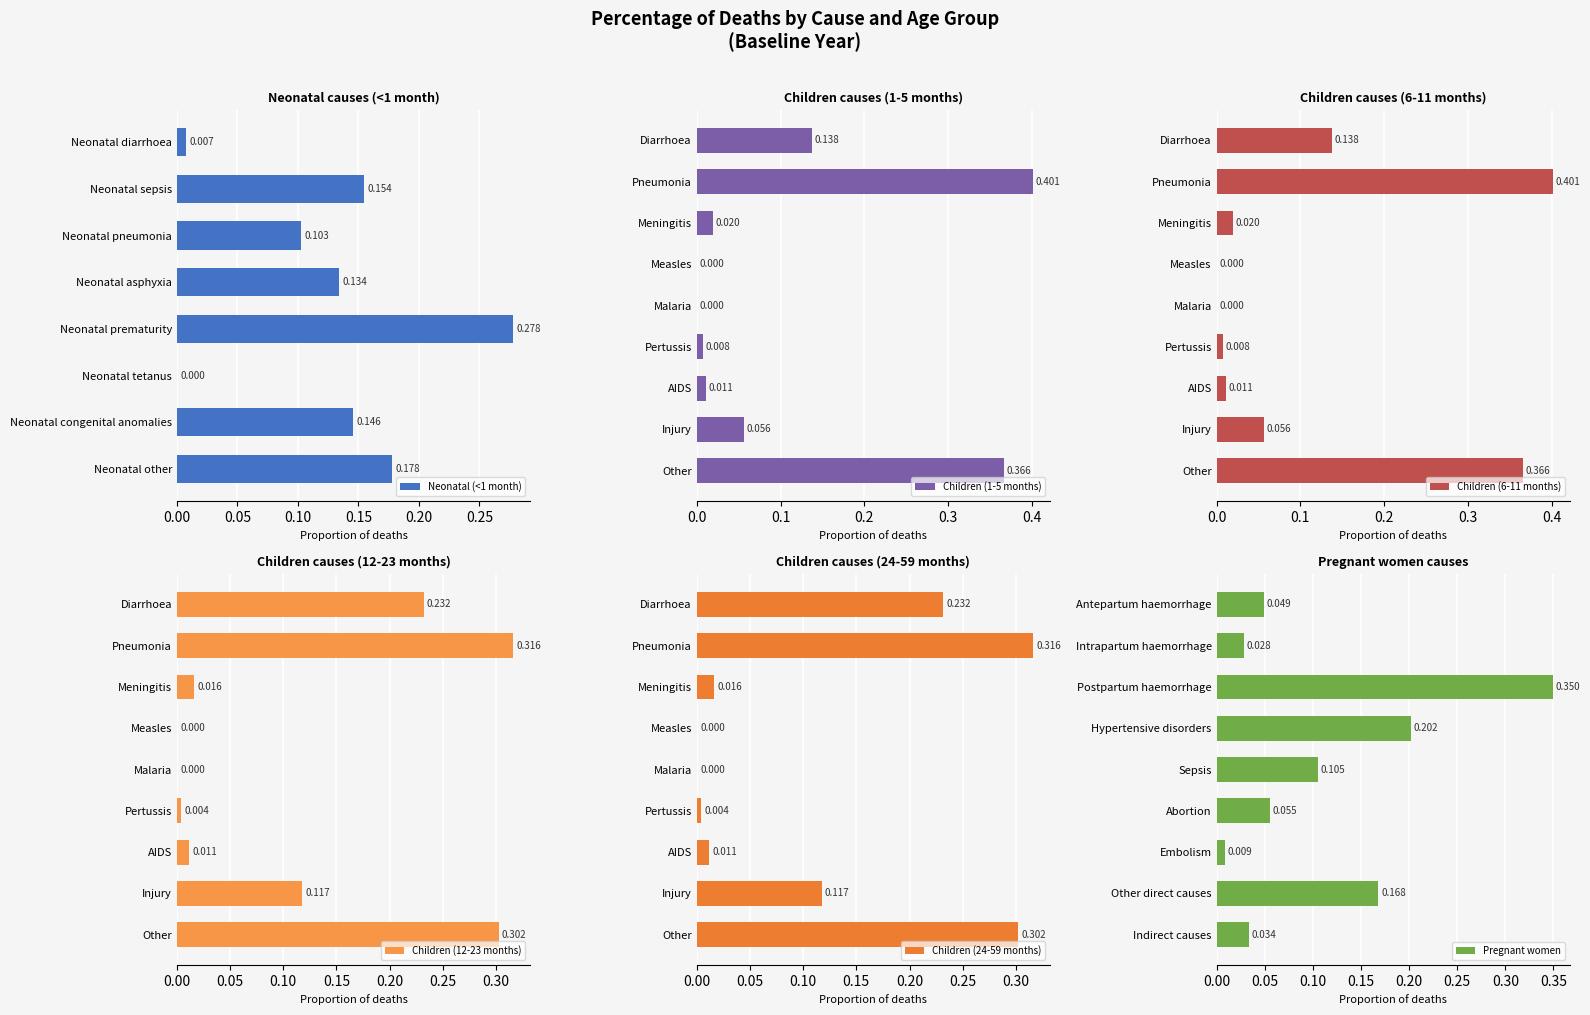

Where is Neonatal (<1 month) nearest to the value 0?

Neonatal tetanus